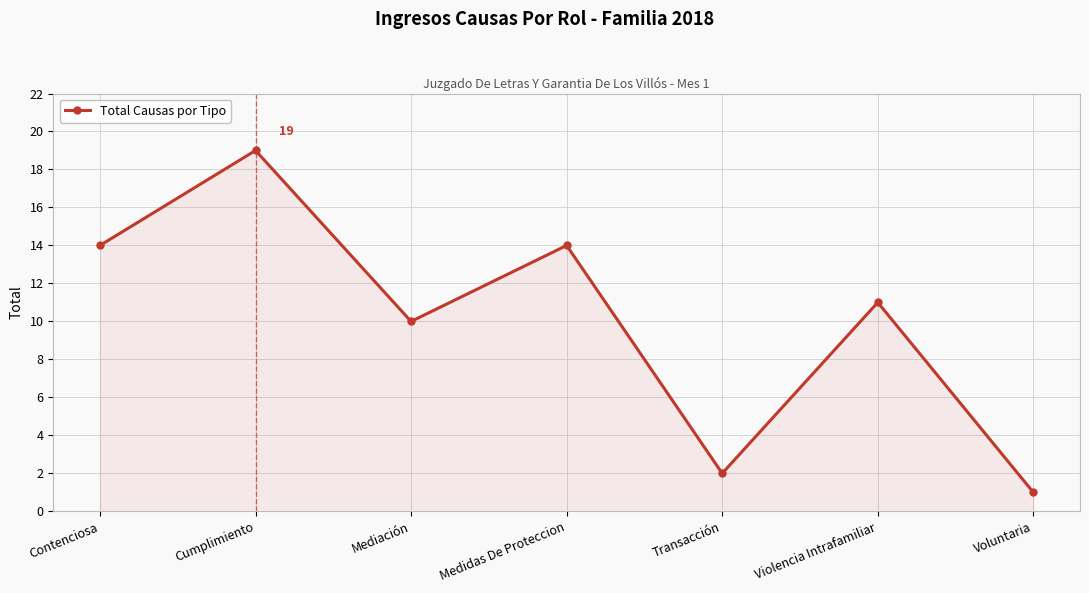

How many data points are less than 11?

3